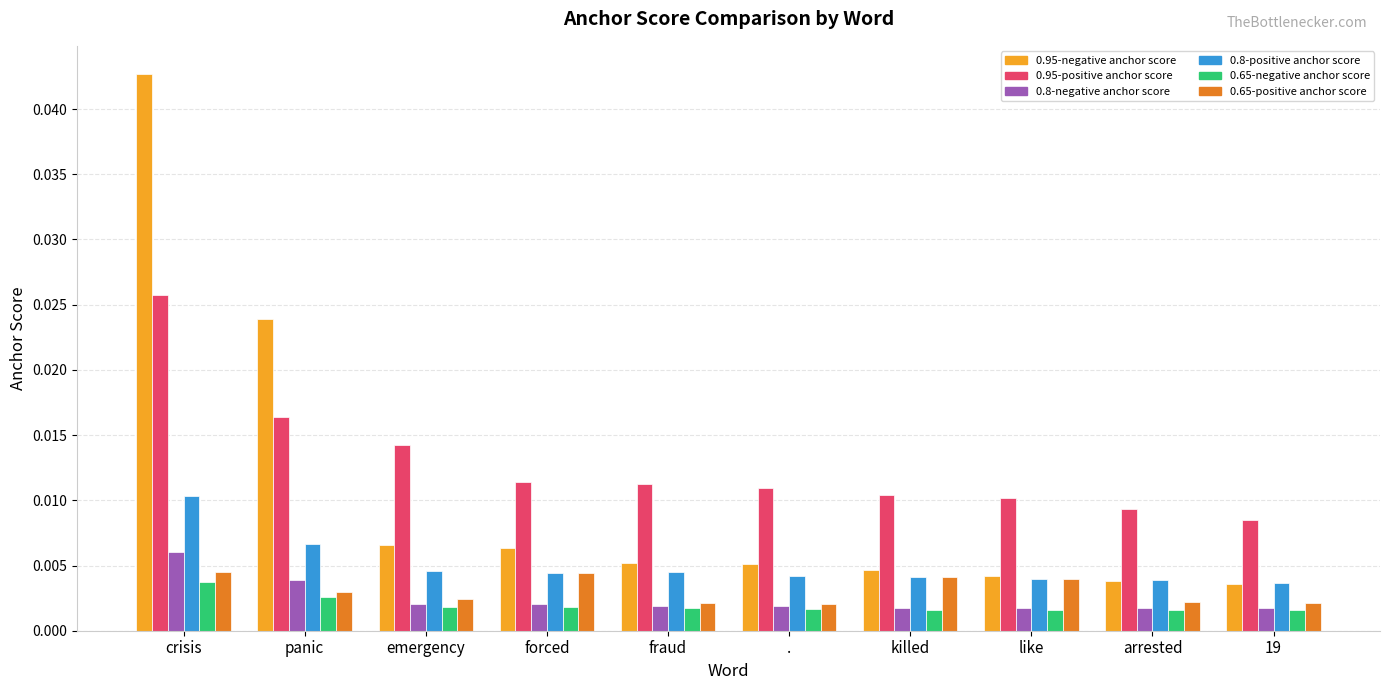

At which label does 0.95-negative anchor score reach its peak?

crisis